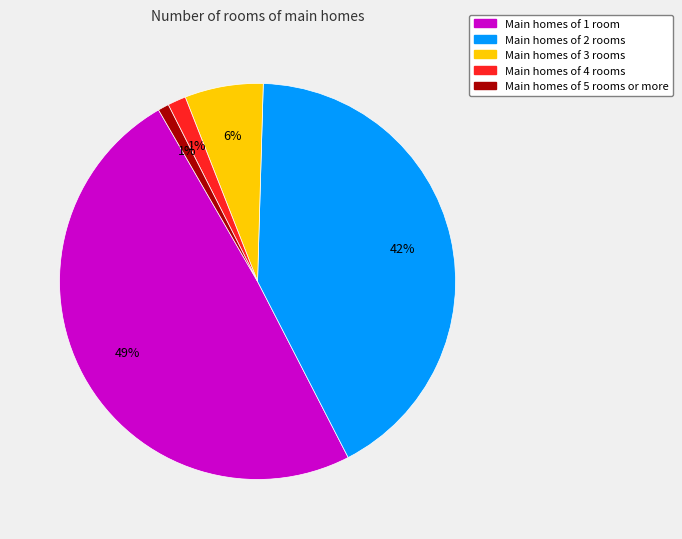

True or false: Main homes of 4 rooms accounts for 11% of the total.

False